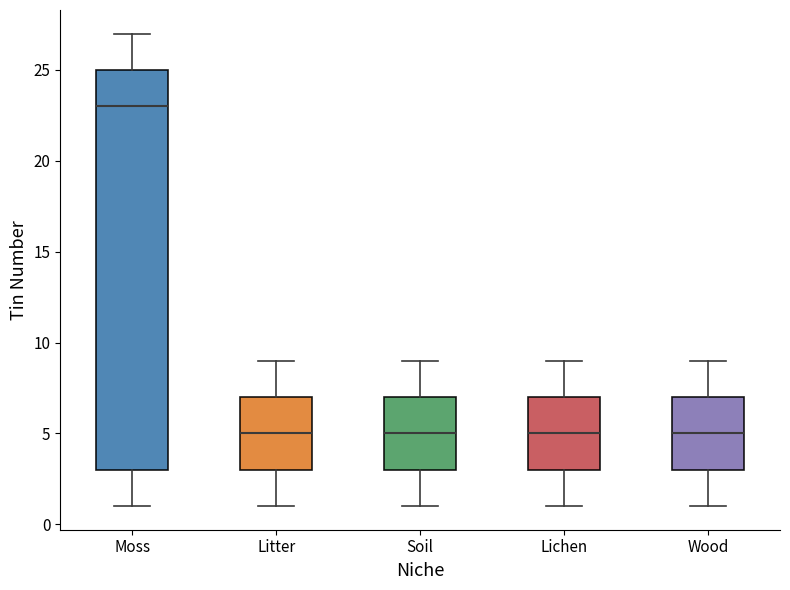

Reading left to right, read every box against the y-axis: the position of its median line, the range the box covers, and the ends of its whiskers. The values are not printed on the chart, so give them approximately, as read against the axis.

Moss: median 23, box 3 to 25, whiskers 1 to 27
Litter: median 5, box 3 to 7, whiskers 1 to 9
Soil: median 5, box 3 to 7, whiskers 1 to 9
Lichen: median 5, box 3 to 7, whiskers 1 to 9
Wood: median 5, box 3 to 7, whiskers 1 to 9